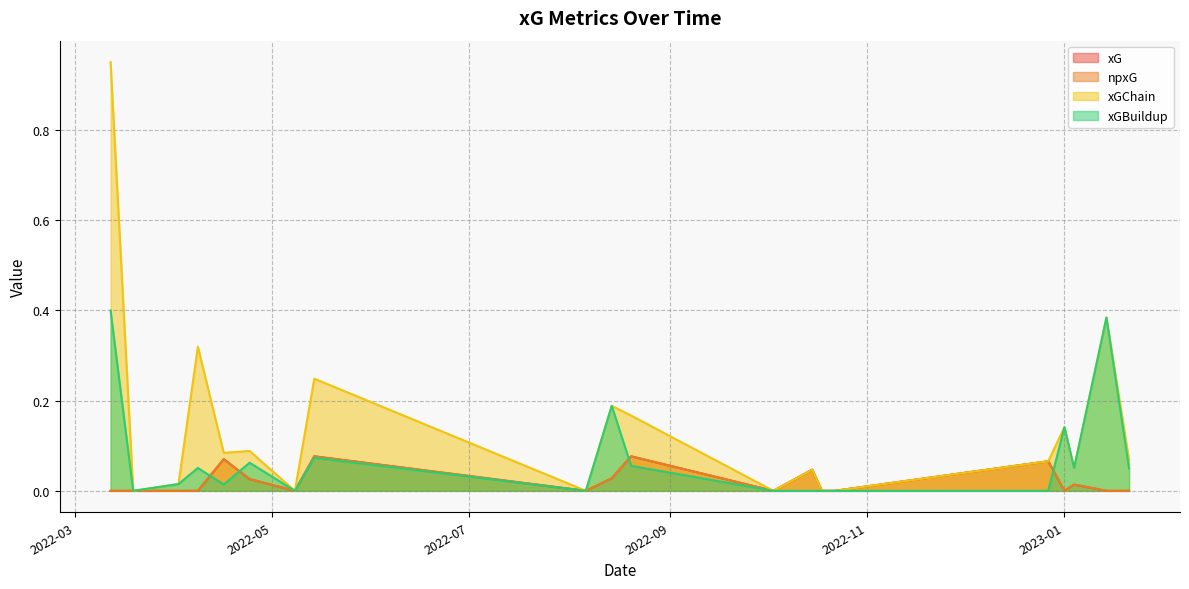

Does the chart display data point markers on the line(s)?

No